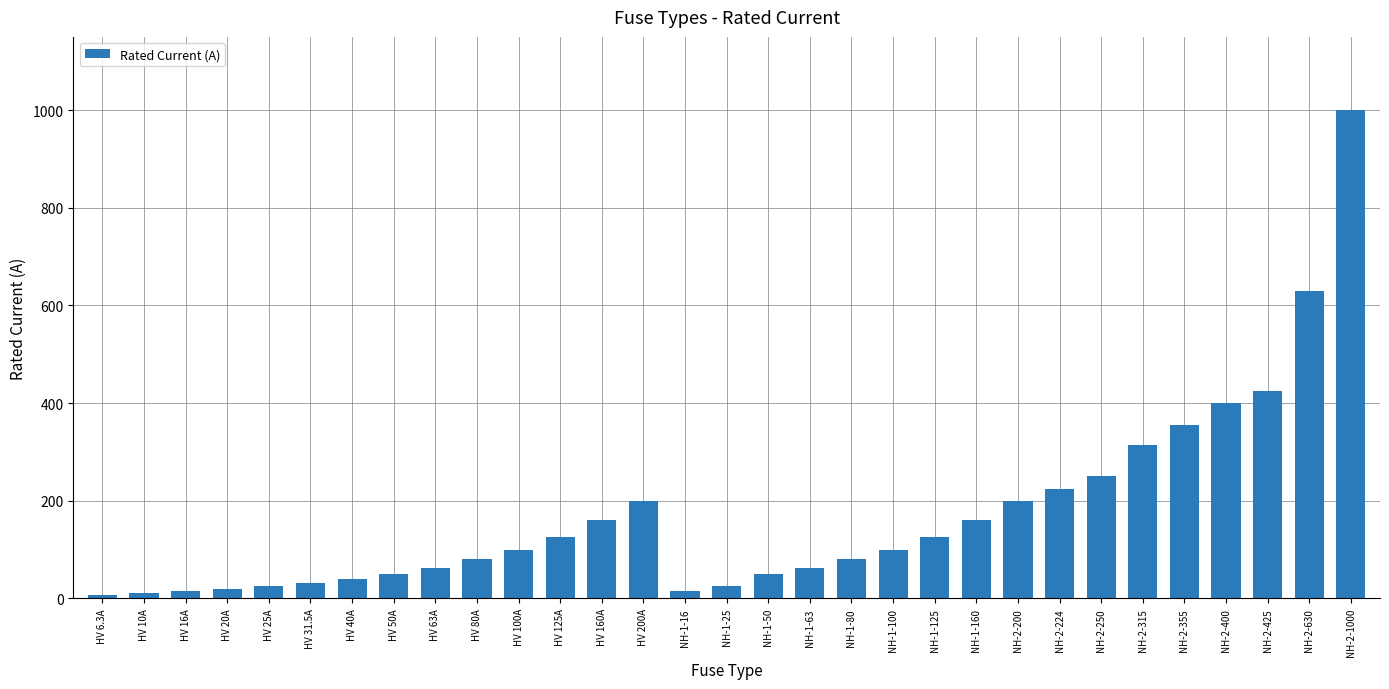

What is the value of the 6th bar from the left?

31.5